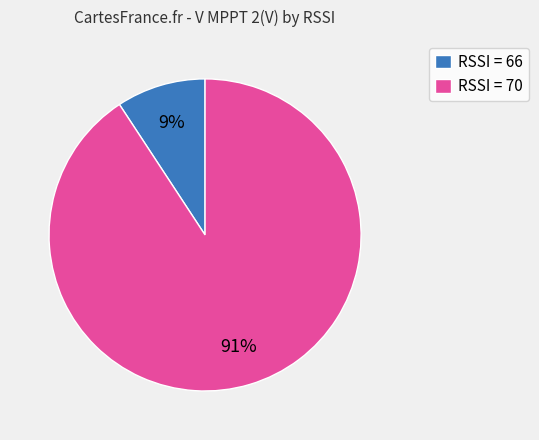

Is it true that RSSI = 70 is 91% of the pie?

True